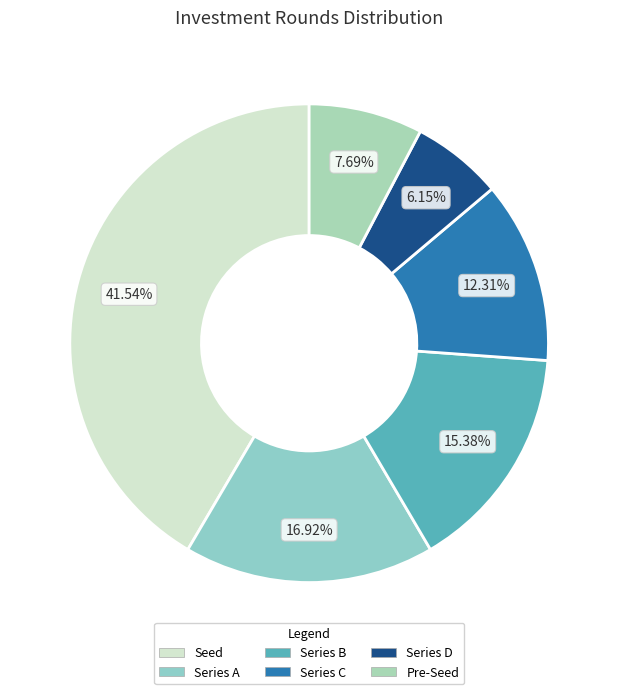

To the nearest percent, what is the difference between the largest and smallest slice percentages?

35%